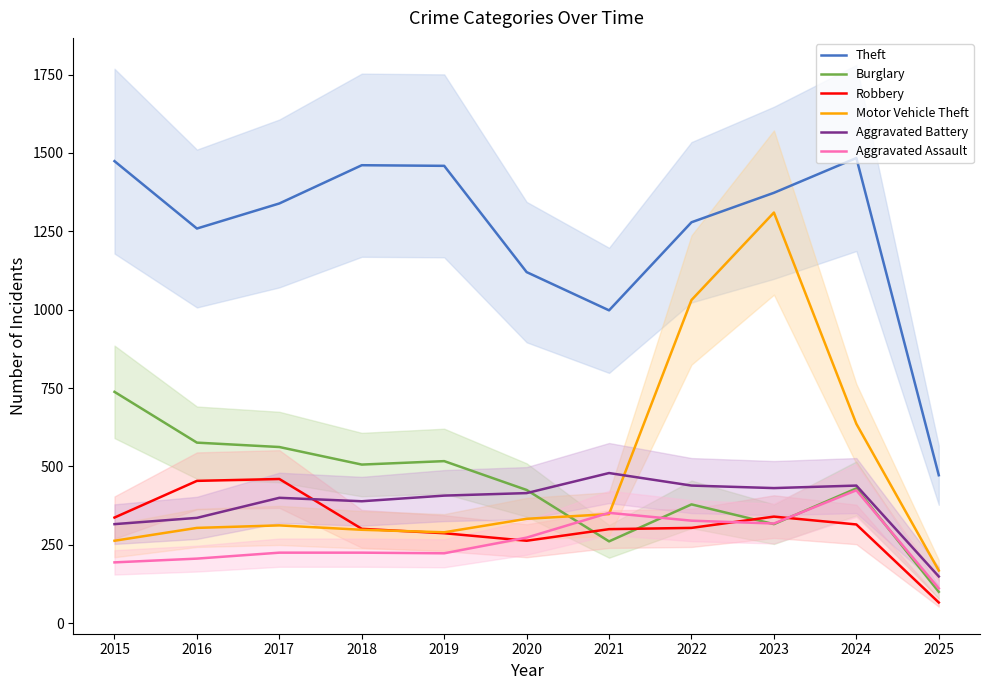

Is the value of Burglary at 2024 greater than the value of Motor Vehicle Theft at 2020?

Yes